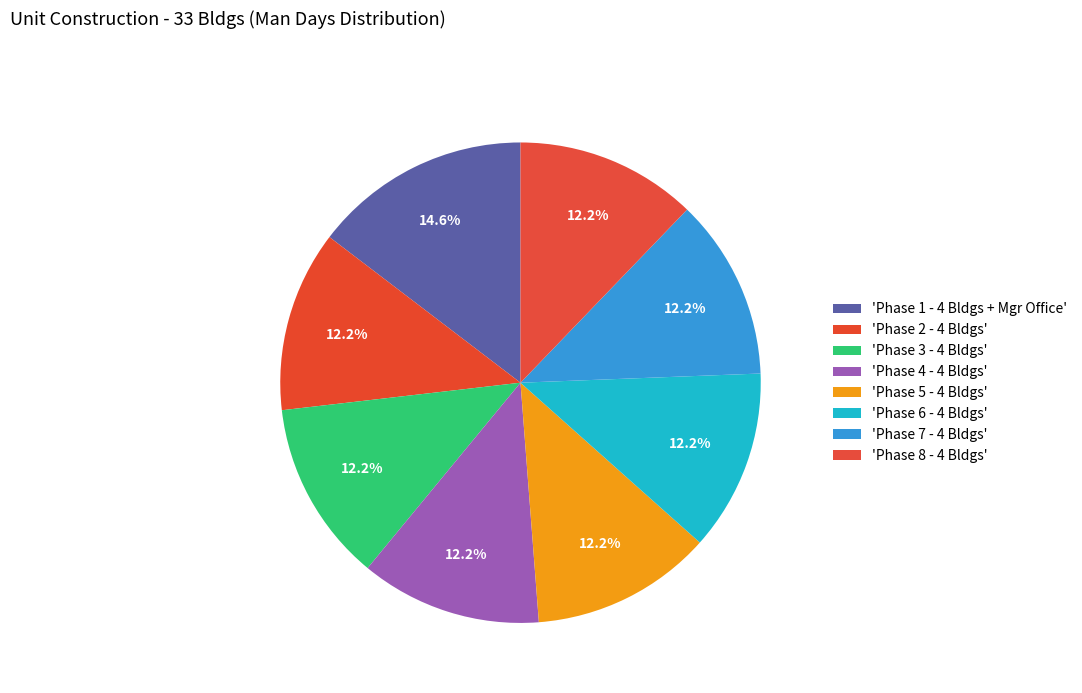

What is the largest slice in the pie chart?

Phase 1 - 4 Bldgs + Mgr Office